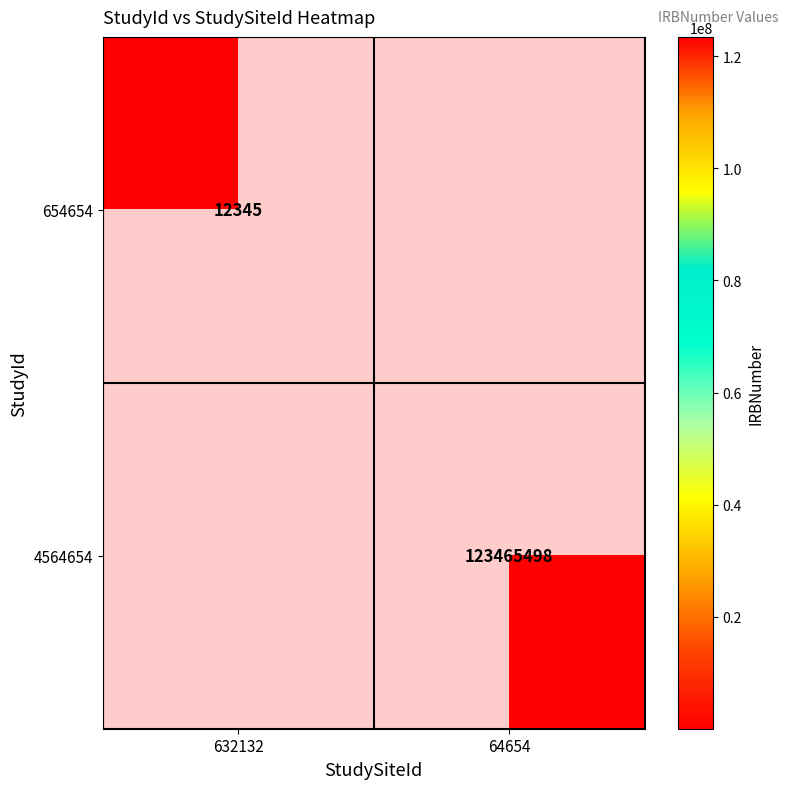

True or false: 654654 has a value of 6299.6 at 632132.

False